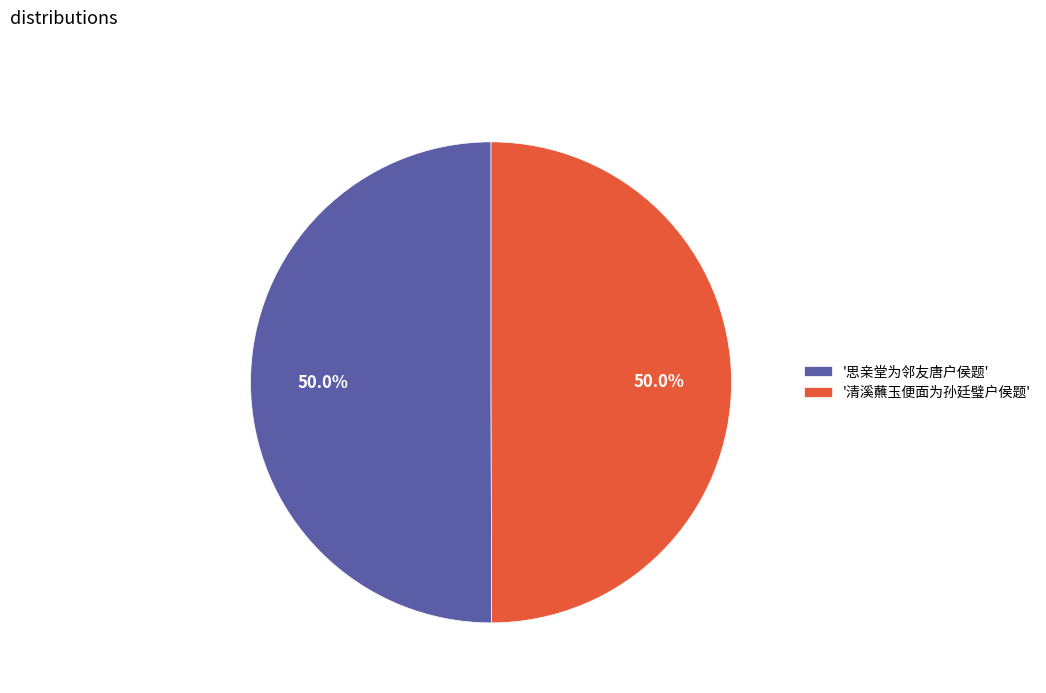

What is the ratio of the value at '思亲堂为邻友唐户侯题' to the value at '清溪蘸玉便面为孙廷璧户侯题'?

1.0